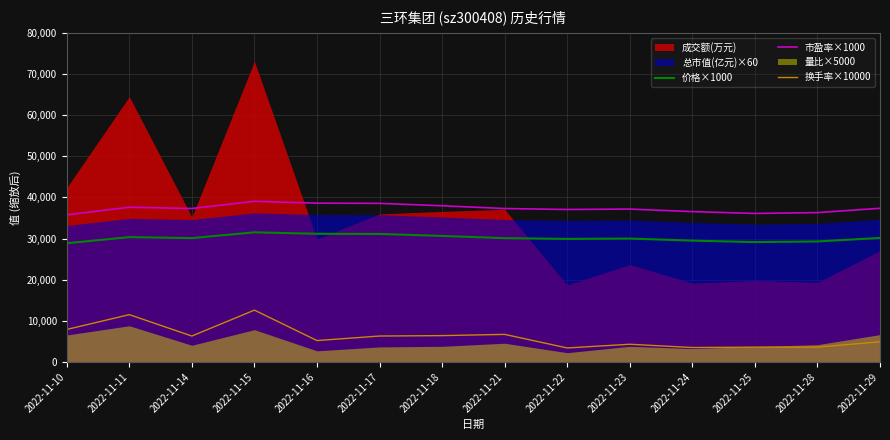

The value of 换手率×10000 at 2022-11-23 is 4300.0. True or false?

True